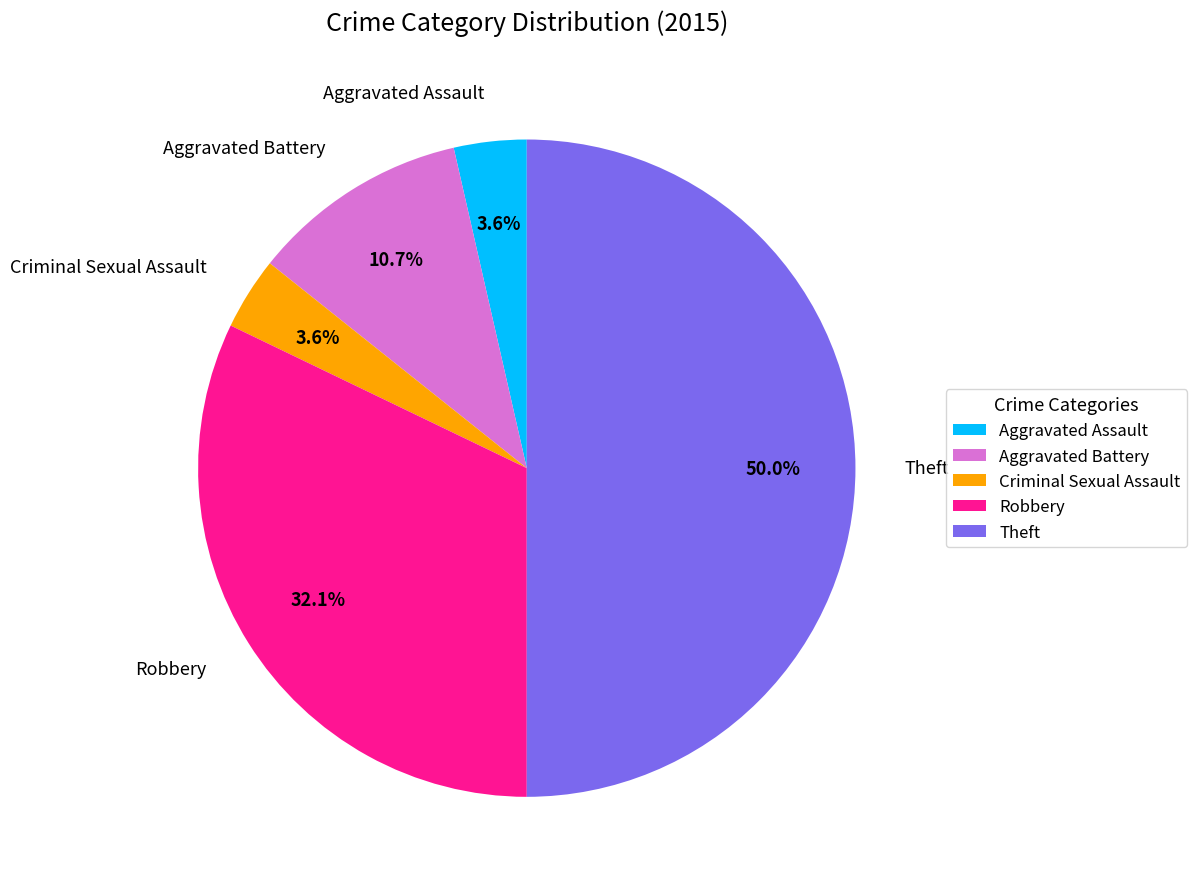

Does Robbery represent more than half of the total?

No